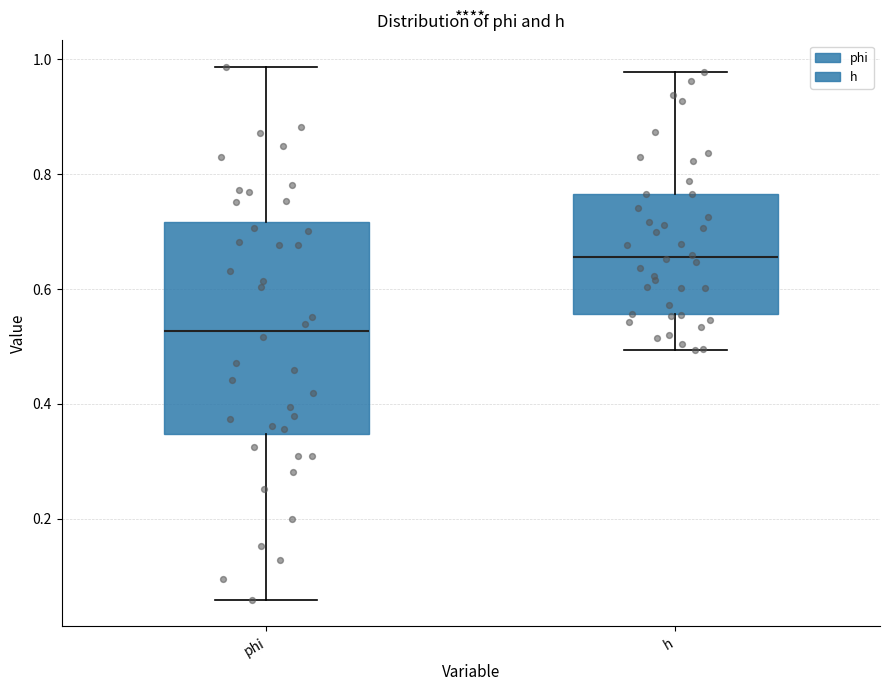

Which box's median line is the highest?

h